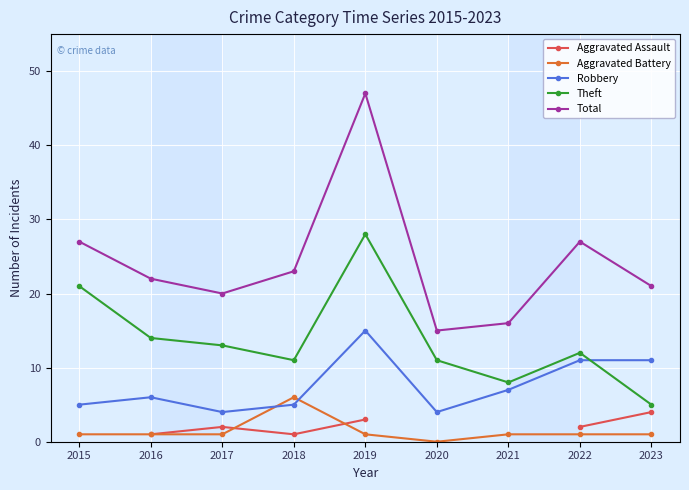

Between 2016 and 2018, which series saw the biggest shift?

Aggravated Battery